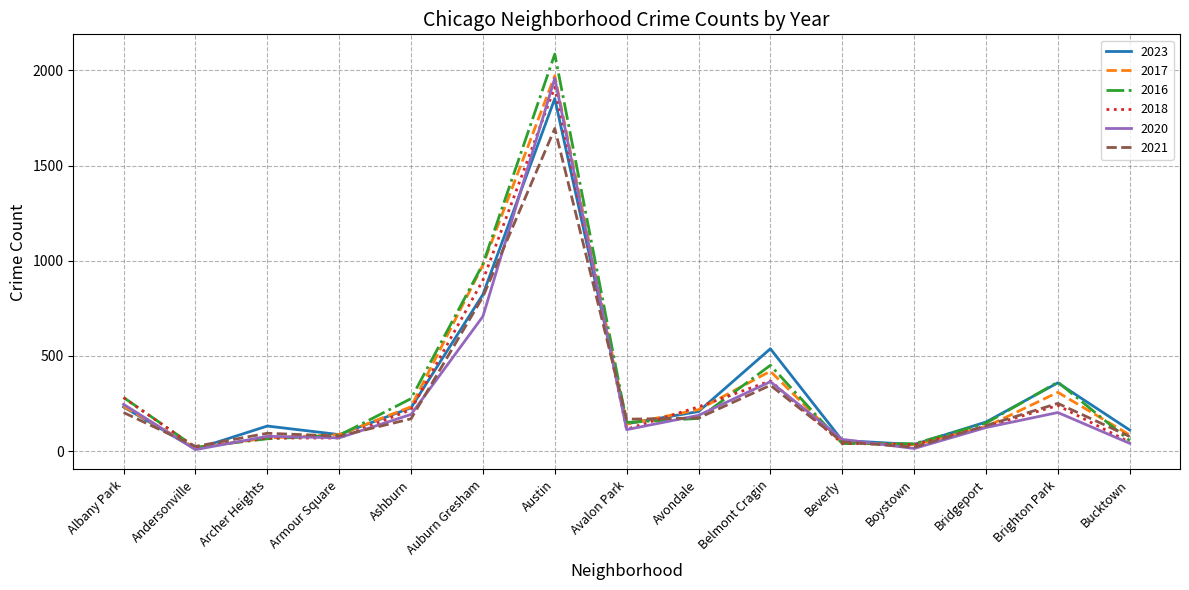

What value does the 2017 series have at Belmont Cragin, to the nearest 100?

400